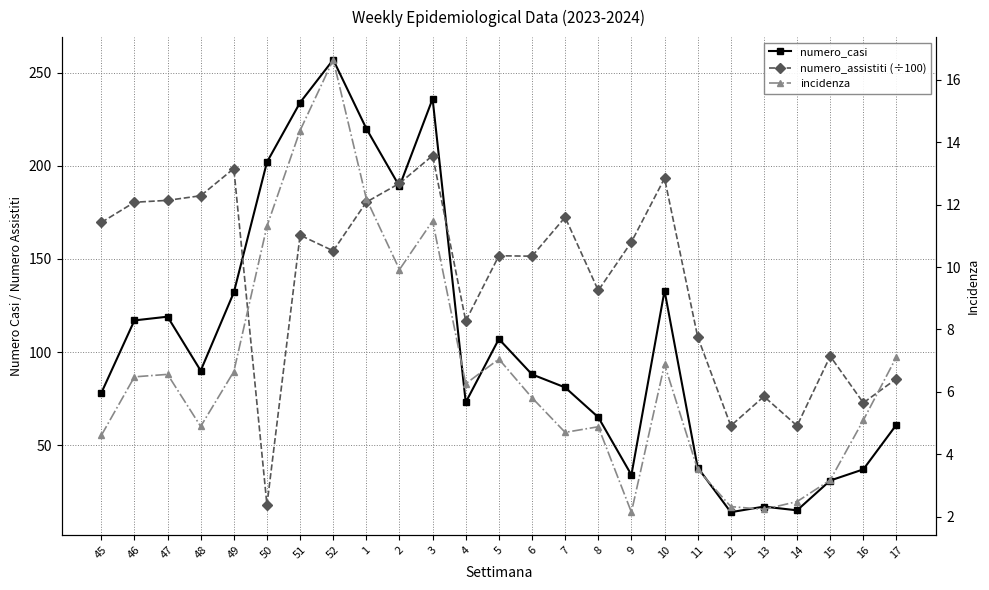

What value does the numero_casi series have at 3?

236.0